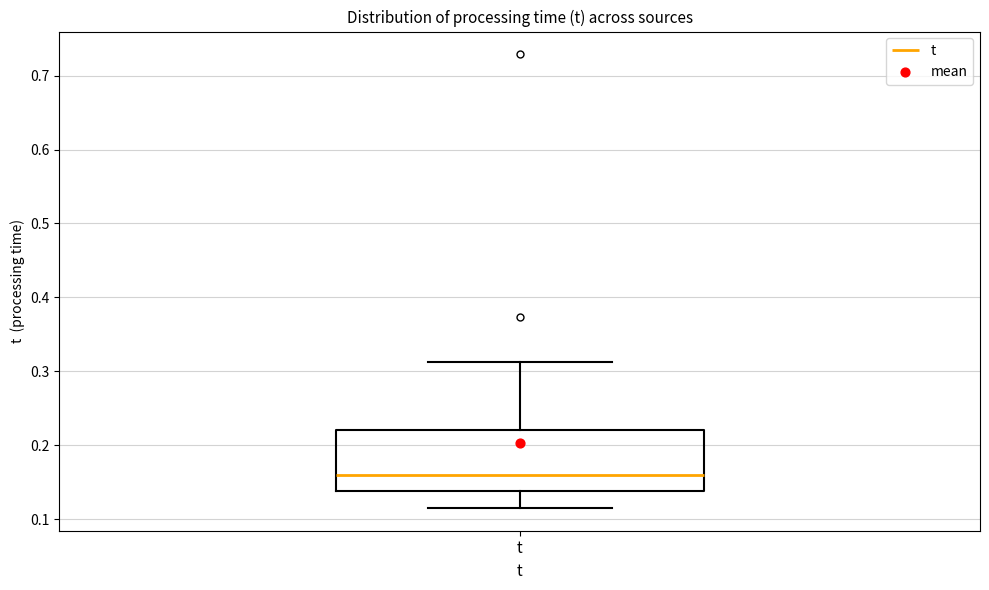

Transcribe this box plot: give where the median line is, the range the box spans, and where the two whiskers end, as read against the y-axis. The values are not printed on the chart, so give them approximately, as read against the axis.

median 0.16, box 0.14 to 0.22, whiskers 0.12 to 0.31